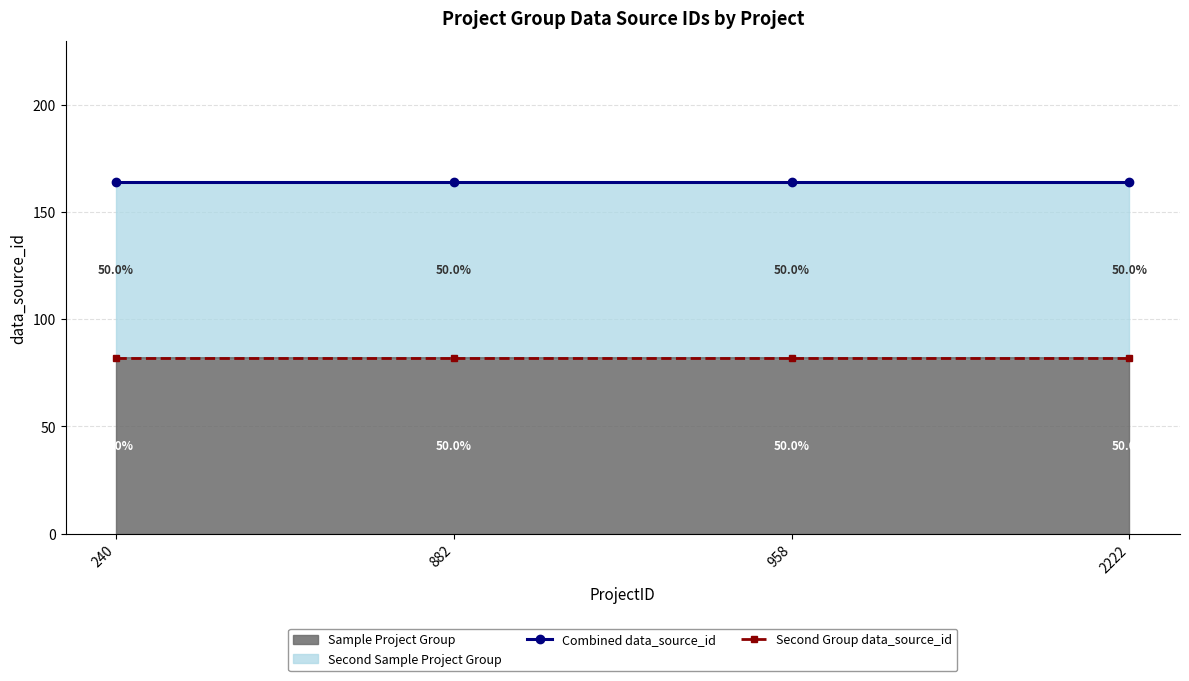

What is the average value of the Combined data_source_id series?

164